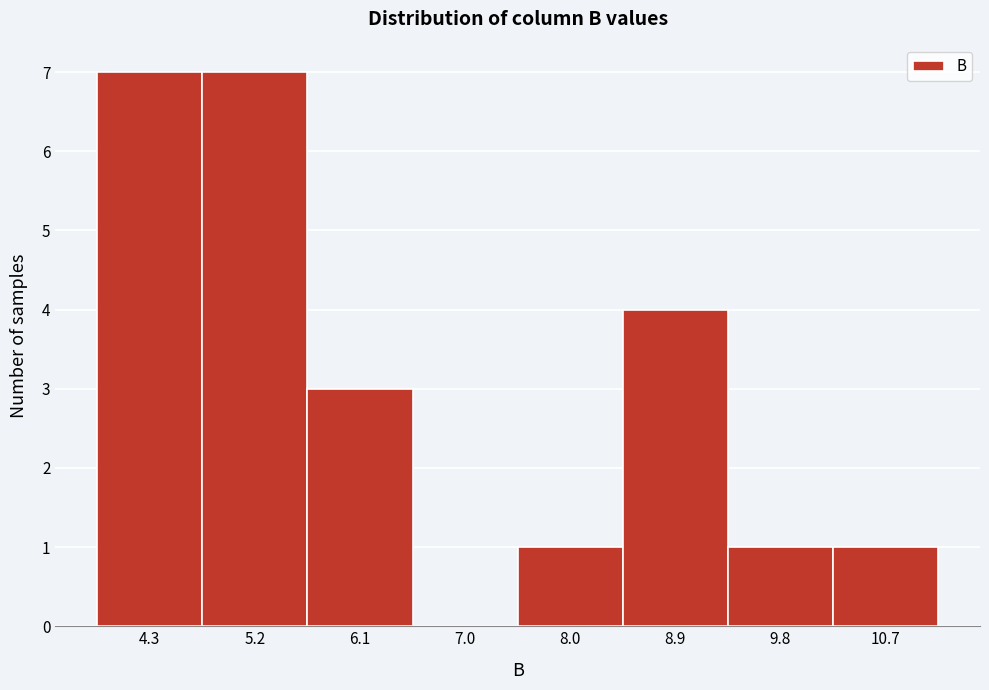

What is the height of the bar covering 5.7 to 6.6 on the x-axis? Neither the bar edges nor the heights are printed on the chart, so give them approximately, as read against the axes.

3